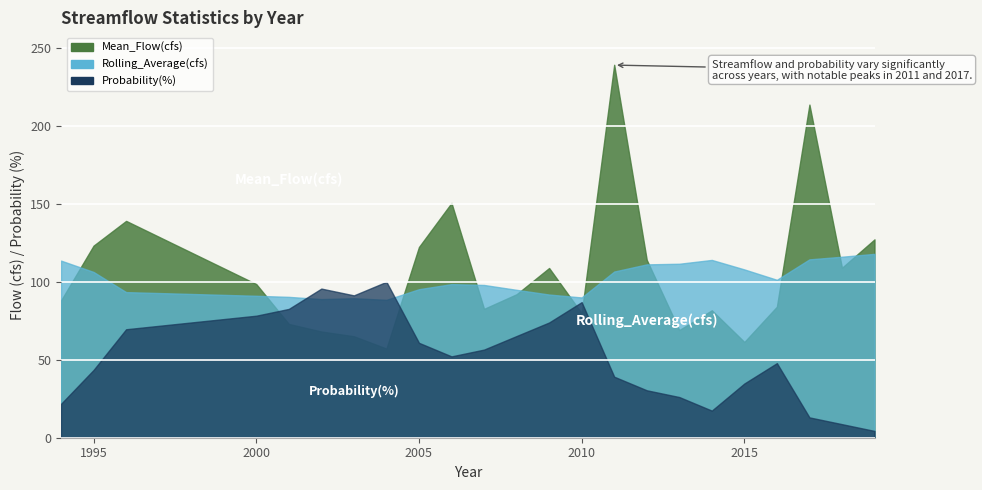

What value does the Mean_Flow(cfs) series have at 2014?

81.7